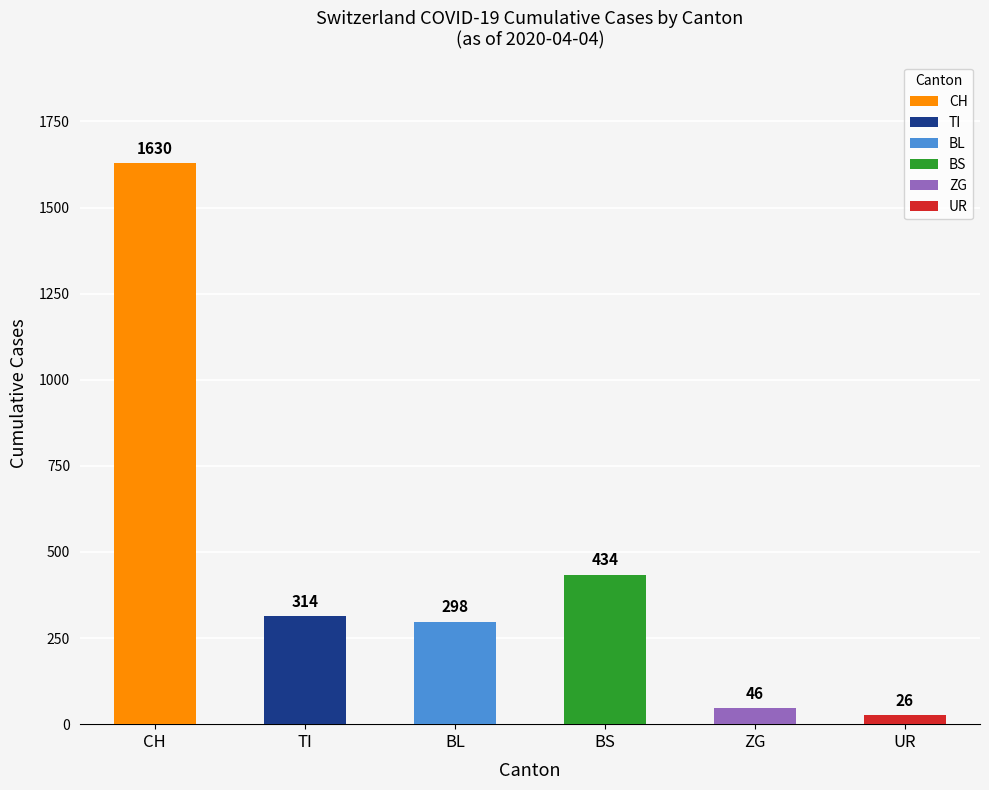

Is it true that the value at BL is 298?

True